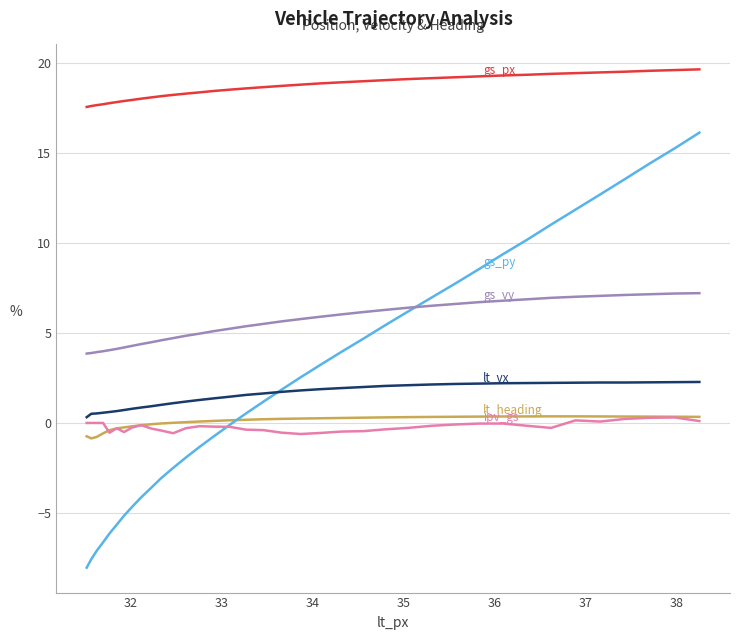

What is the maximum value shown in the chart?

19.7